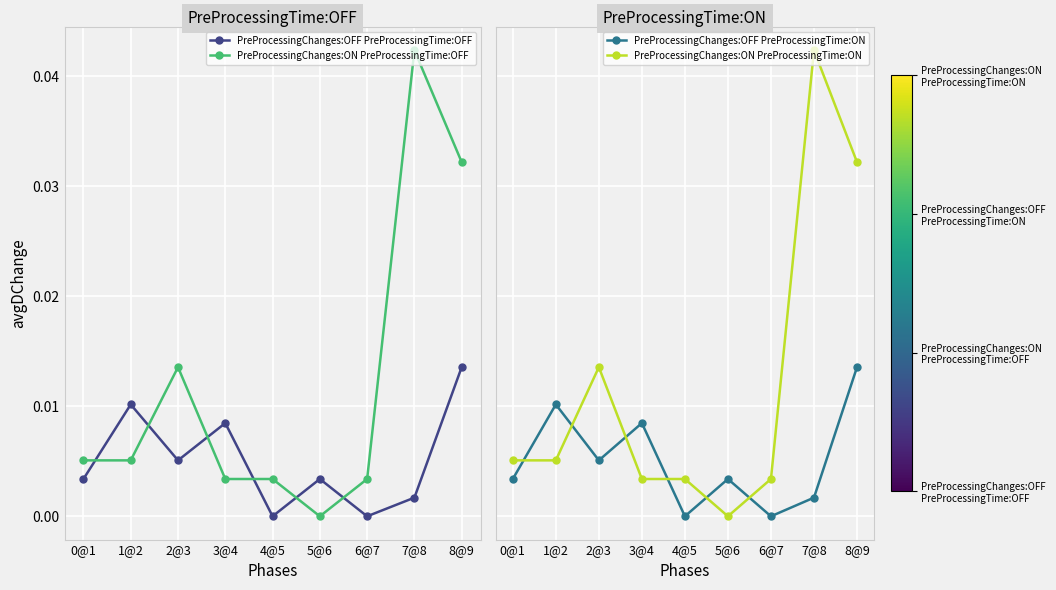

At 4@5, list the series in order from smallest to largest.

PreProcessingChanges:OFF PreProcessingTime:OFF, PreProcessingChanges:OFF PreProcessingTime:ON, PreProcessingChanges:ON PreProcessingTime:OFF, PreProcessingChanges:ON PreProcessingTime:ON